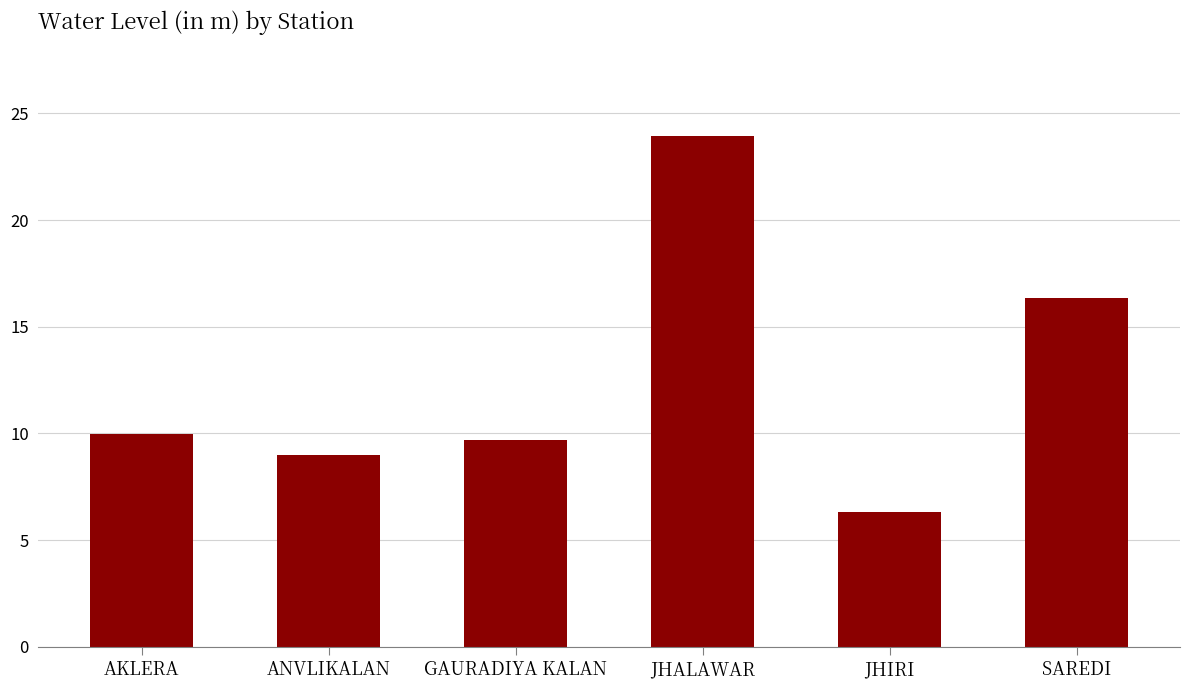

What value does the data have at GAURADIYA KALAN?

9.7